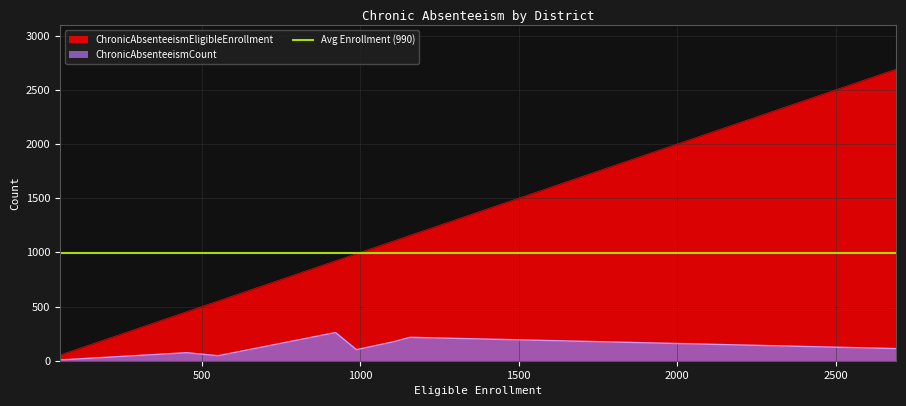

True or false: ChronicAbsenteeismEligibleEnrollment and ChronicAbsenteeismCount cross at least once.

False